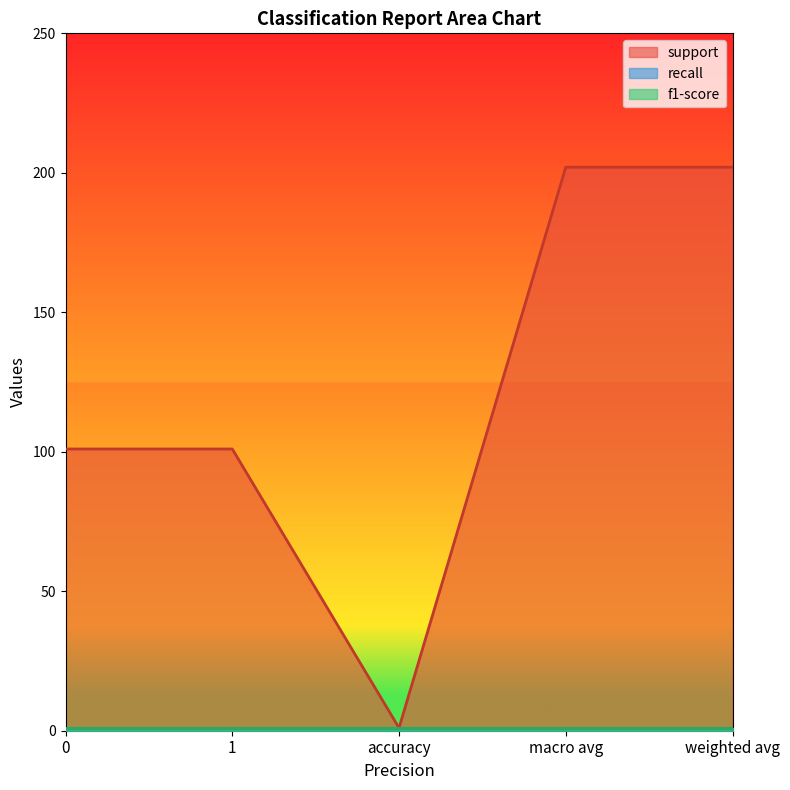

Rank the categories by f1-score value from lowest to highest.

0, 1, accuracy, macro avg, weighted avg